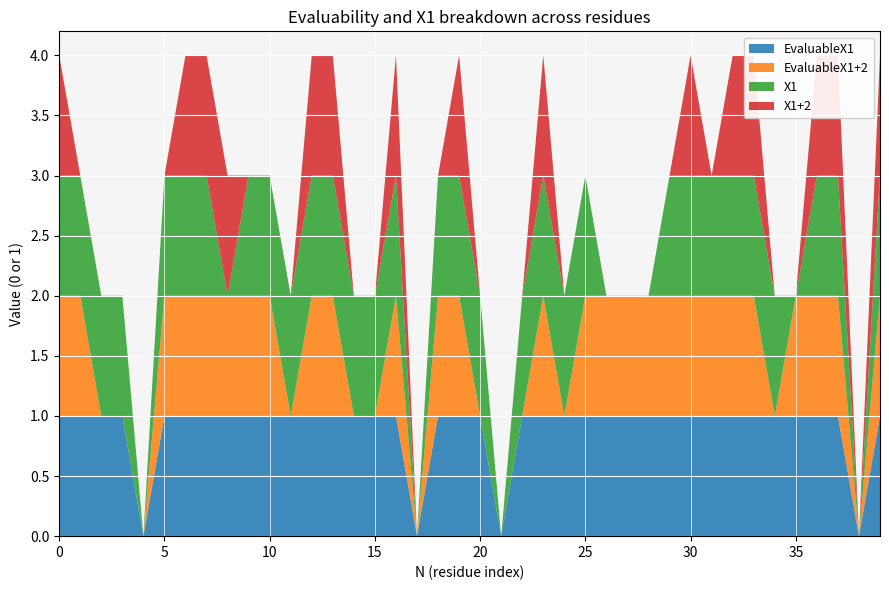

Reading left to right, list all the values displayed in this chart.

EvaluableX1: 1	1	1	1	0	1	1	1	1	1	1	1	1	1	1	1	1	0	1	1	1	0	1	1	1	1	1	1	1	1	1	1	1	1	1	1	1	1	0	1
EvaluableX1+2: 1	1	0	0	0	1	1	1	1	1	1	0	1	1	0	0	1	0	1	1	0	0	0	1	0	1	1	1	1	1	1	1	1	1	0	1	1	1	0	1
X1: 1	1	1	1	0	1	1	1	0	1	1	1	1	1	1	1	1	0	1	1	1	0	1	1	1	1	0	0	0	1	1	1	1	1	1	0	1	1	0	1
X1+2: 1	0	0	0	0	0	1	1	1	0	0	0	1	1	0	0	1	0	0	1	0	0	0	1	0	0	0	0	0	0	1	0	1	1	0	0	1	1	0	1